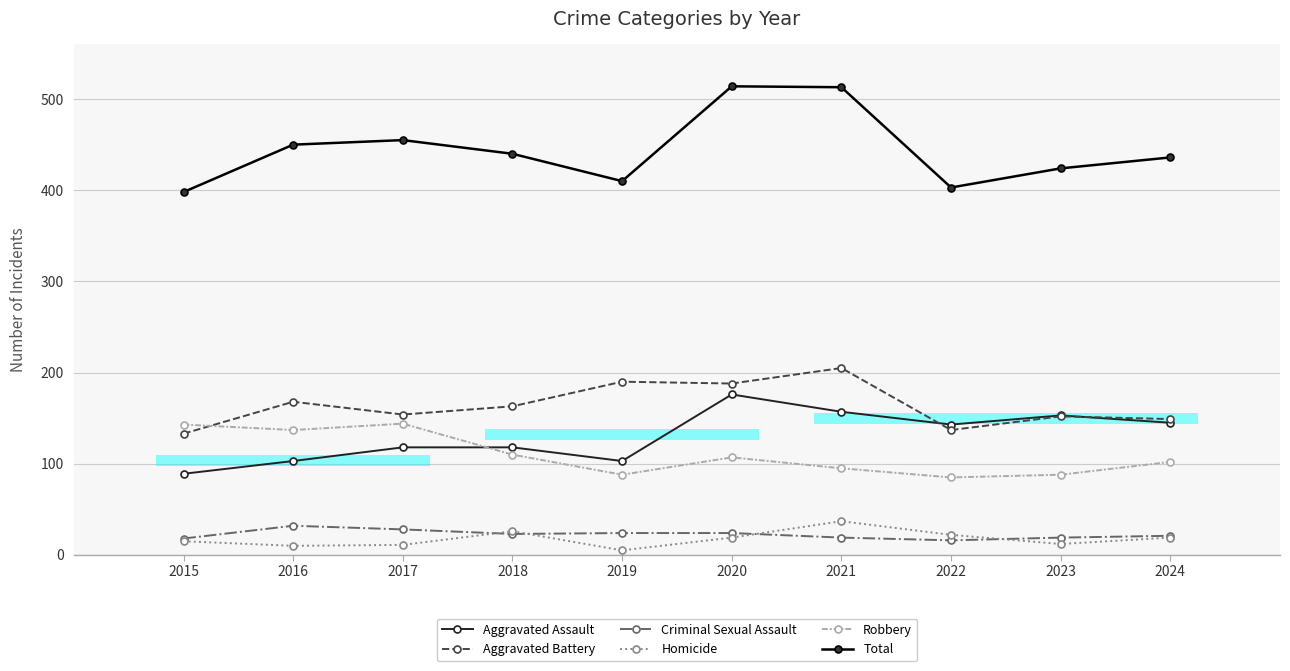

What are all the series names shown in the legend?

Aggravated Assault, Aggravated Battery, Criminal Sexual Assault, Homicide, Robbery, Total